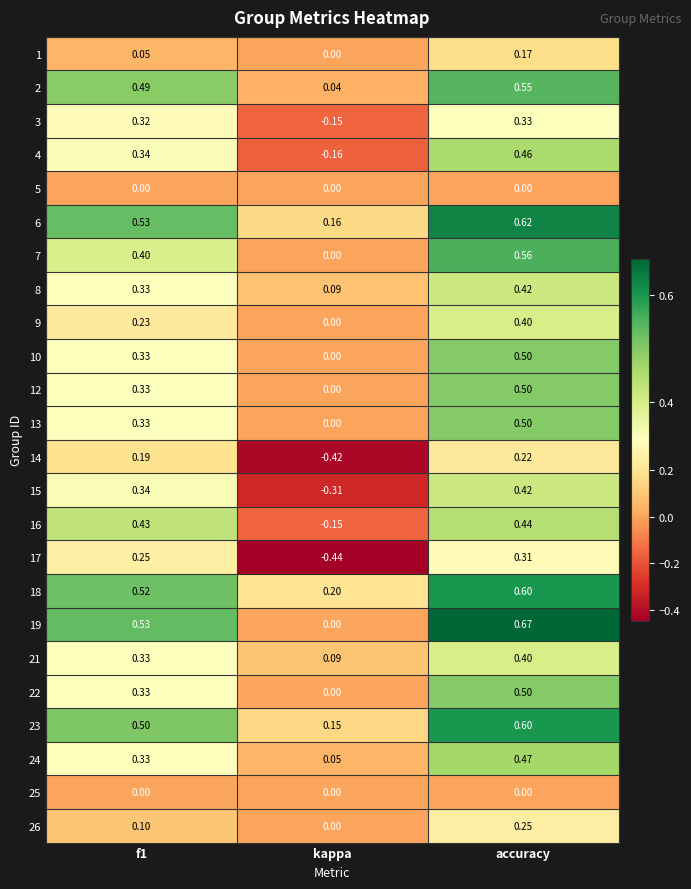

At which label is 4 closest to 0?

kappa